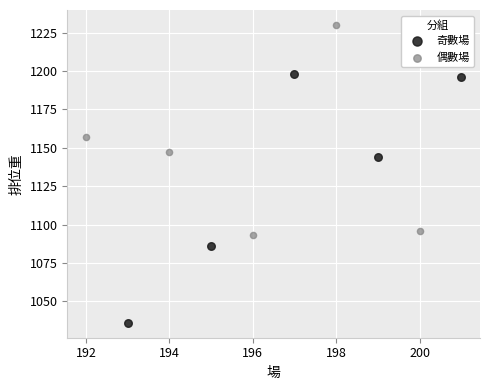

Which series reaches the maximum Y coordinate?

偶數場